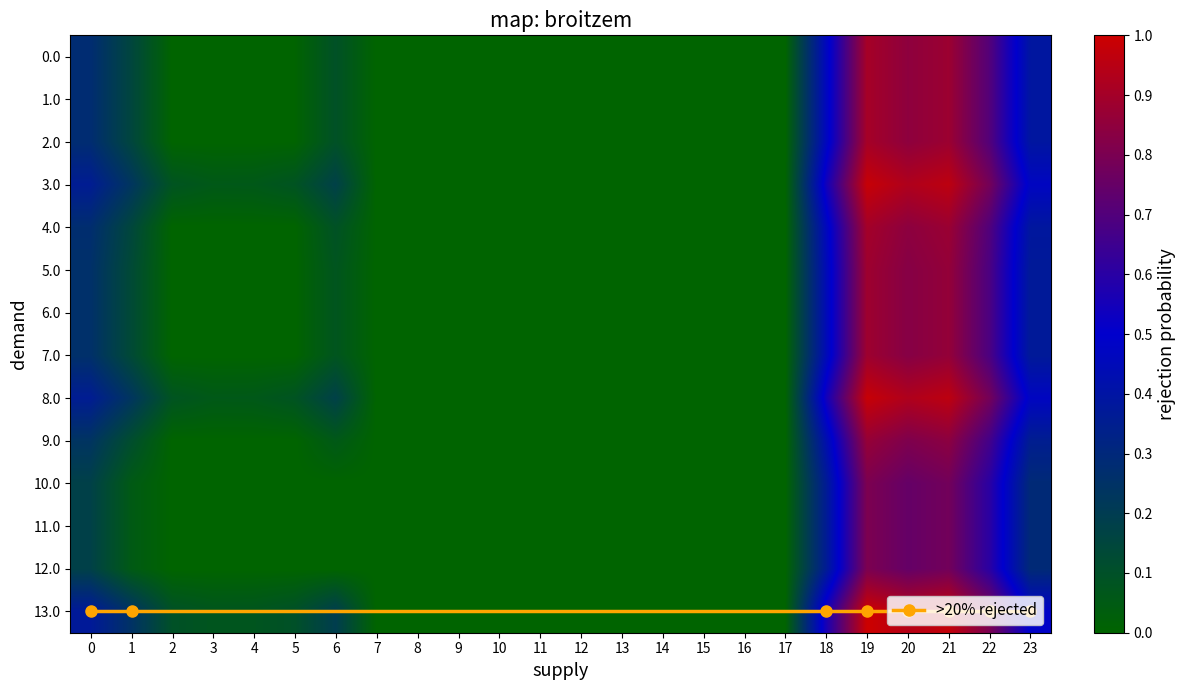

Where is 12.0 nearest to the value 0?

2